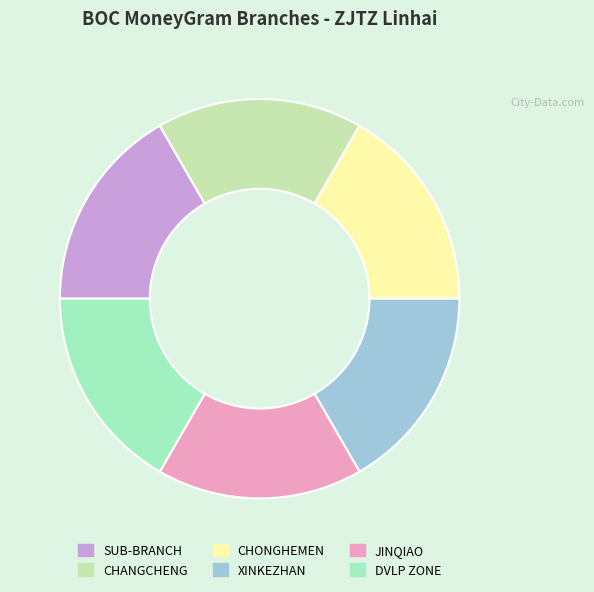

What is the ratio of the value at SUB-BRANCH to the value at JINQIAO?

1.0